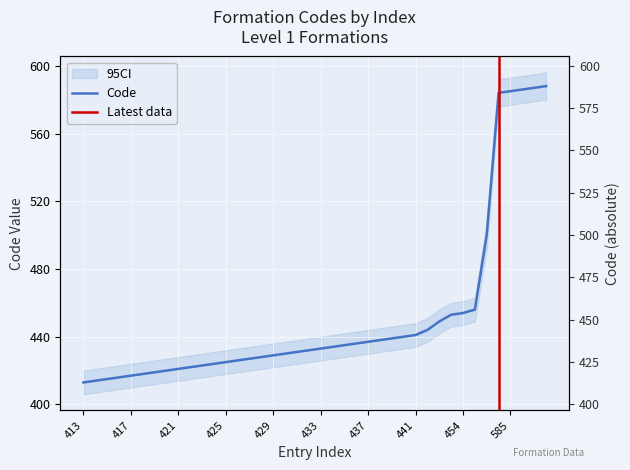

Reading left to right, what are all the values shown in this chart?

413	414	415	416	417	418	419	420	421	422	423	424	425	426	427	428	429	430	431	432	433	434	435	436	437	438	439	440	441	444	449	453	454	456	500	584	585	586	587	588